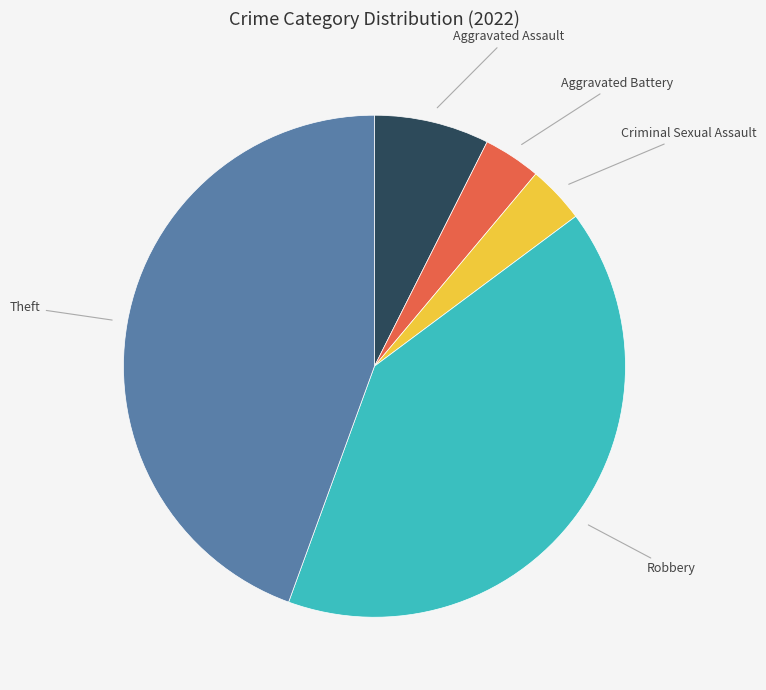

Is the sum of Robbery and Theft greater than half?

Yes